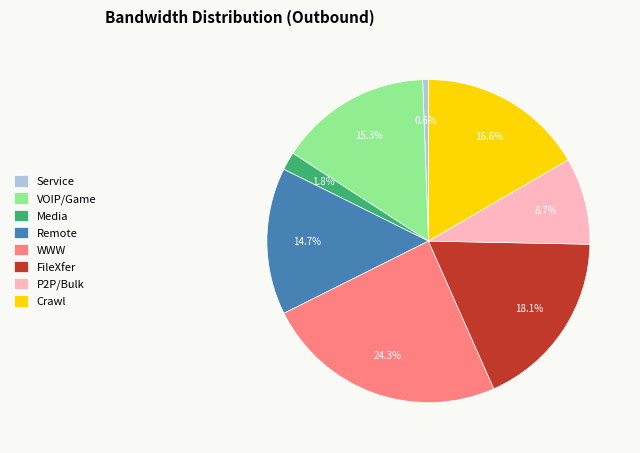

Rank the categories by value from highest to lowest.

WWW, FileXfer, Crawl, VOIP/Game, Remote, P2P/Bulk, Media, Service